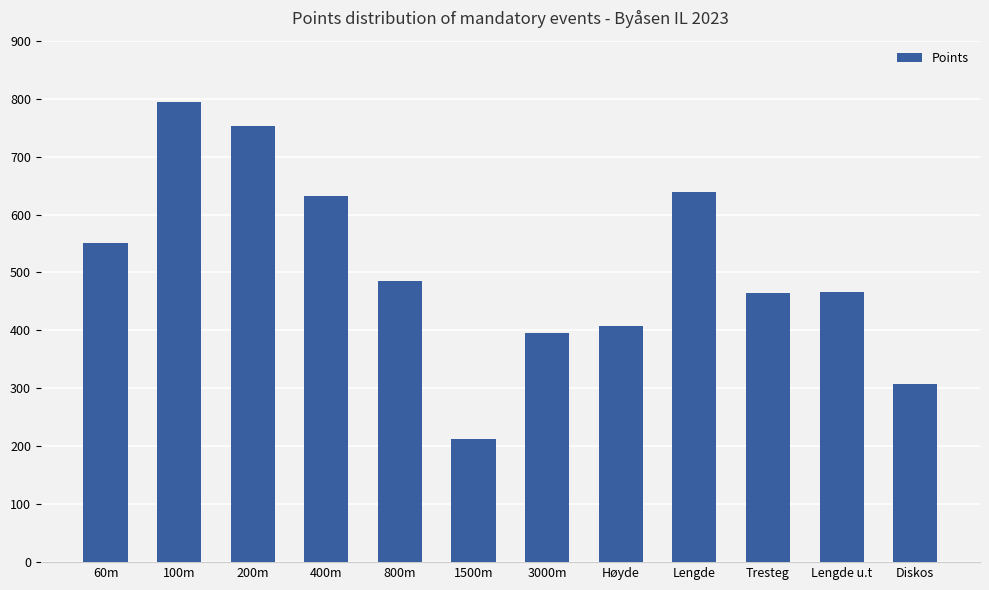

Does the chart contain stacked bars?

No